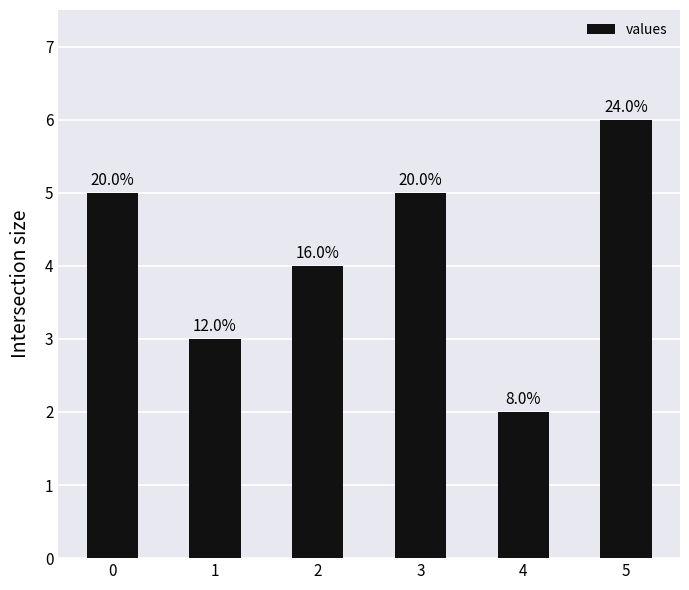

What is the value of the 2nd bar from the left?

3